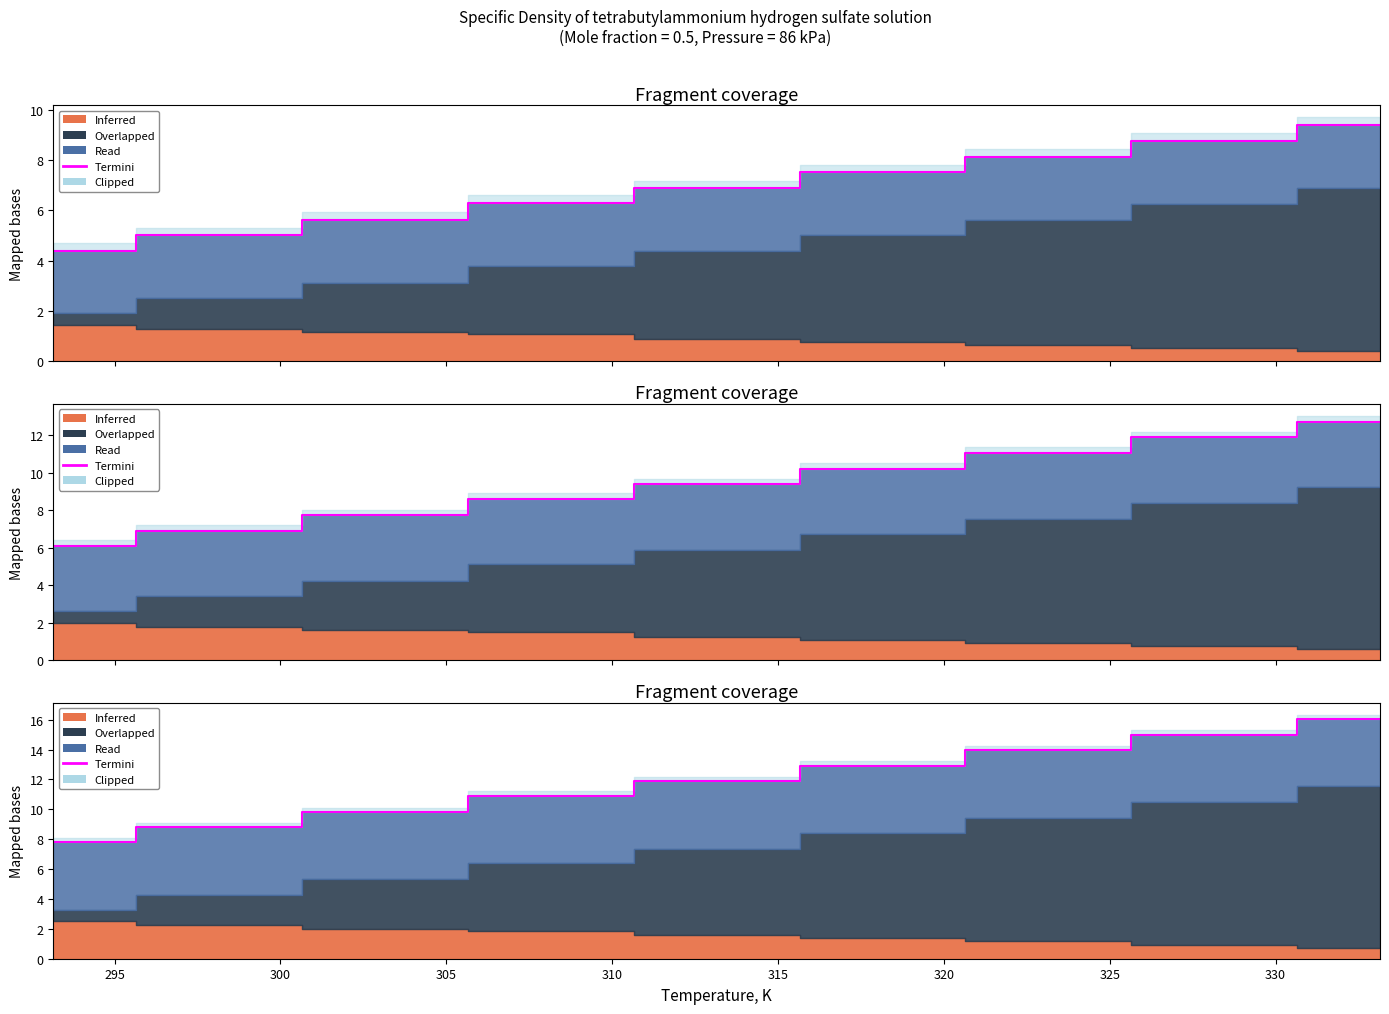

What is the value of the 5th point from the left?

11.9